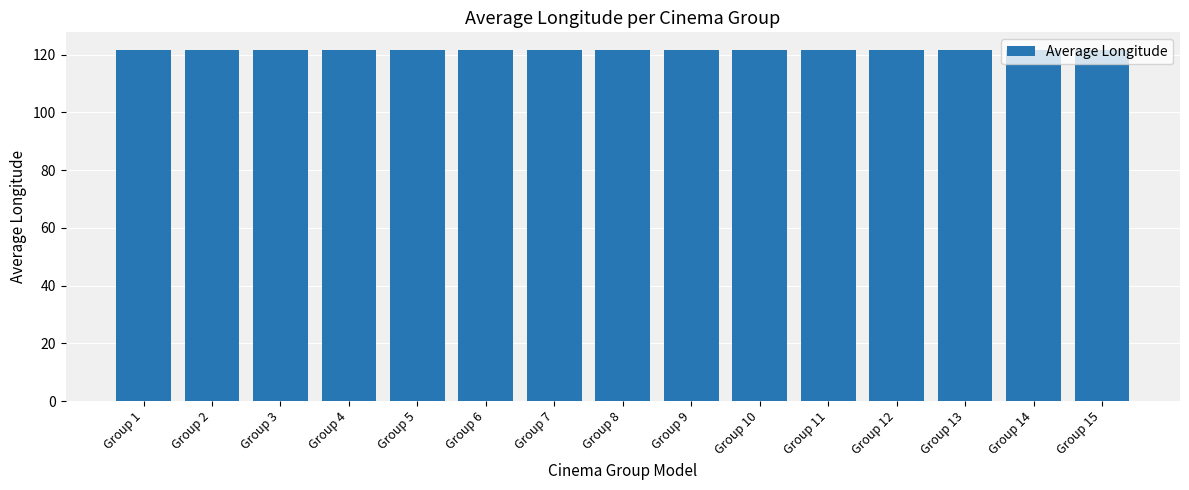

Count the values in the range 121 to 122.

15